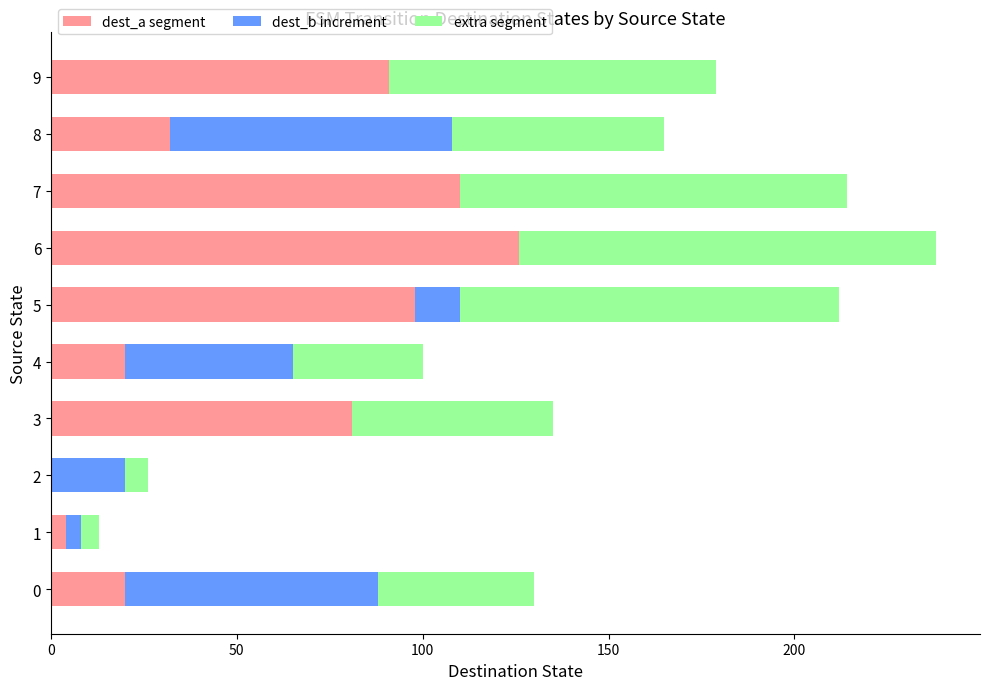

At which category is the sum across all series the highest?

6